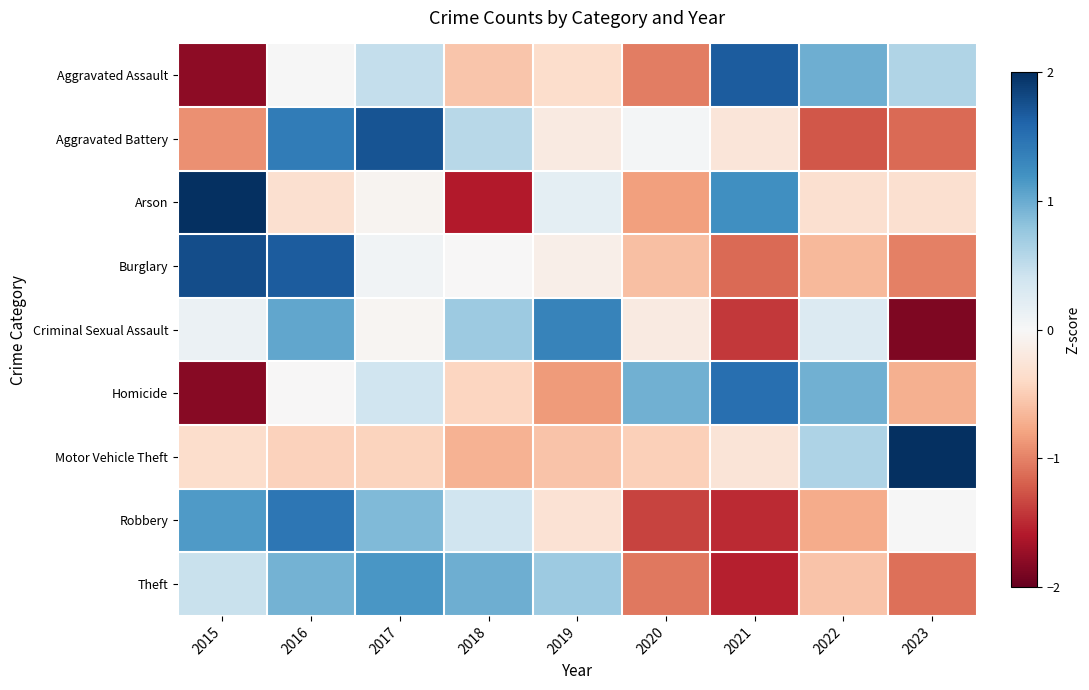

Rank the series by their maximum value, from highest to lowest.

Motor Vehicle Theft, Arson, Burglary, Aggravated Battery, Aggravated Assault, Homicide, Robbery, Criminal Sexual Assault, Theft